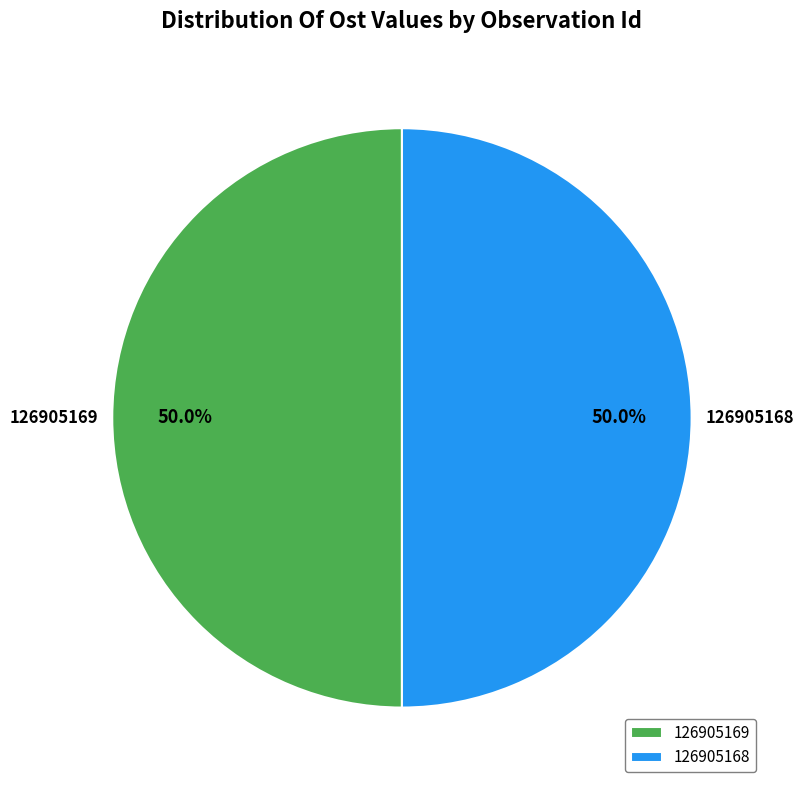

True or false: 126905168 accounts for 39% of the total.

False